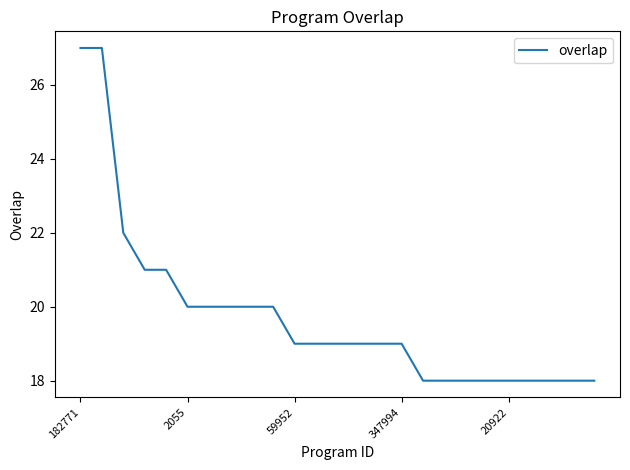

What is the minimum value shown in the chart?

18